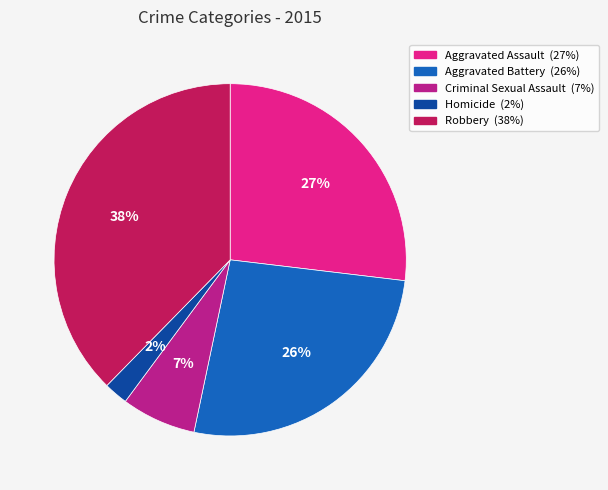

How many segments does this pie chart have?

5